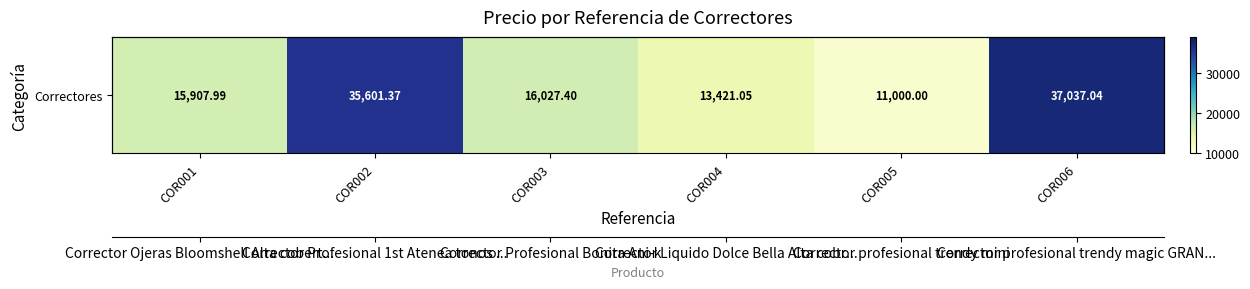

What is the sum of the values at COR003 and COR006?

53064.4